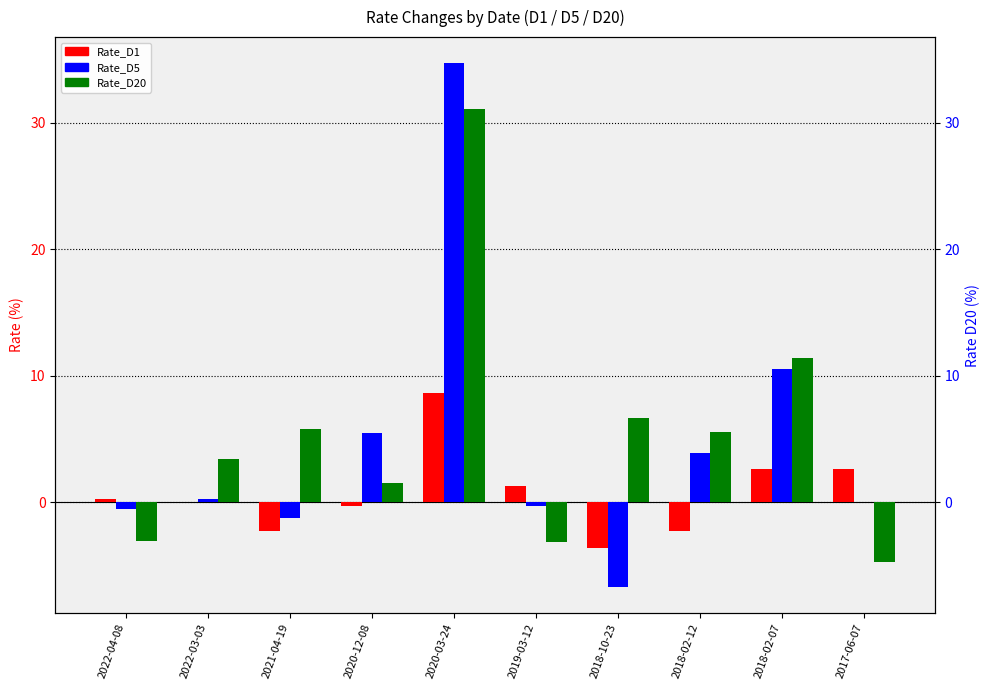

Is it true that Rate_D20 equals 1.7 at 2018-10-23?

False